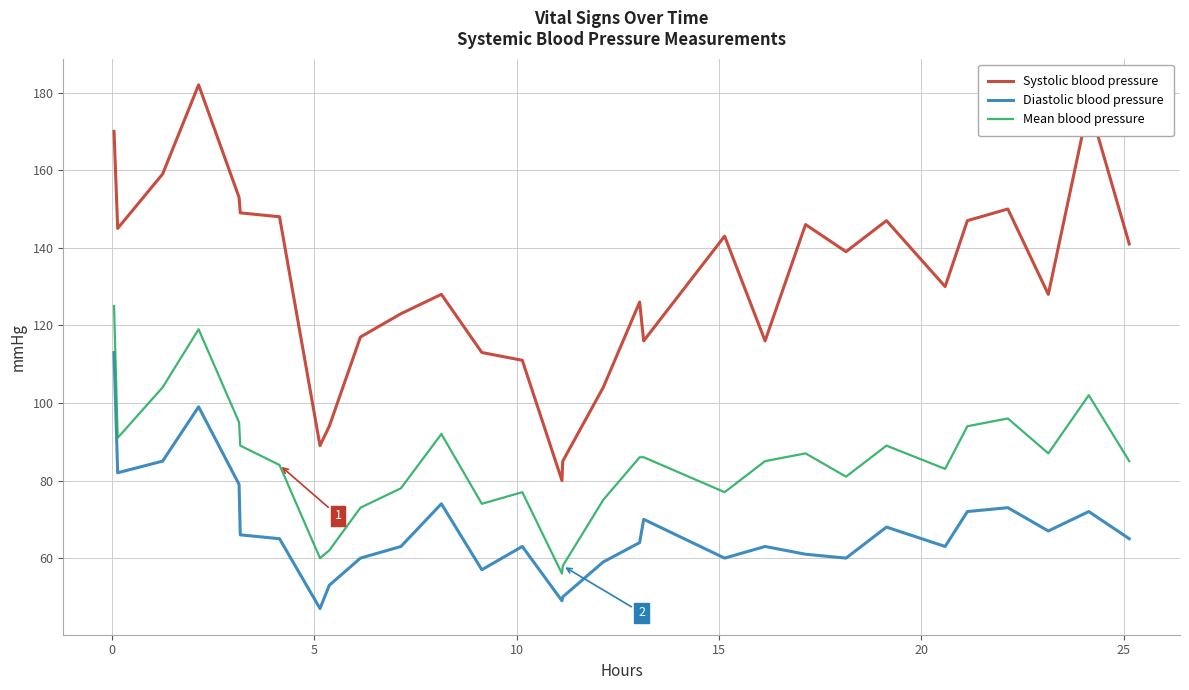

True or false: Diastolic blood pressure and Mean blood pressure cross at least once.

False